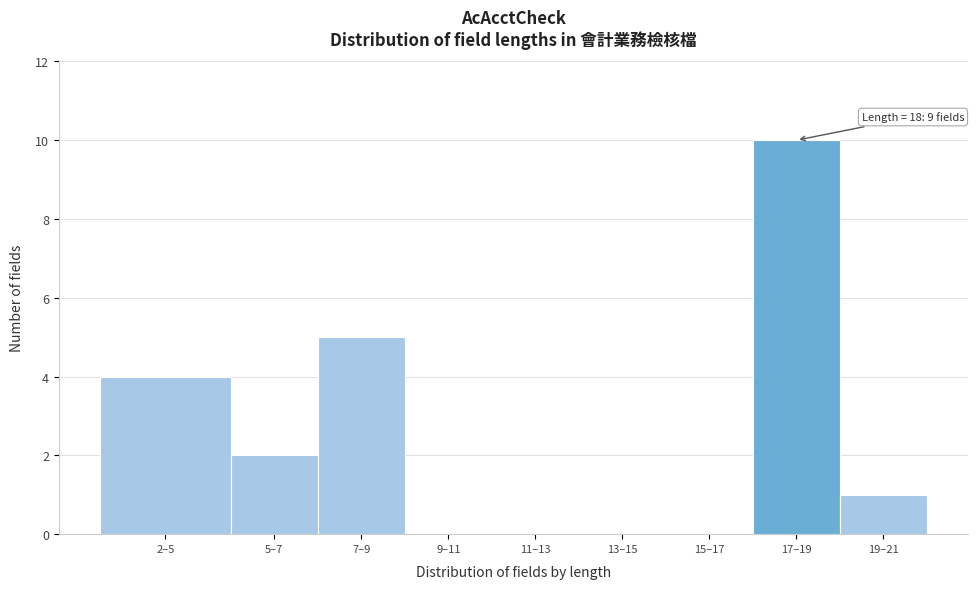

Reading left to right, extract all data points from this chart.

2–5=4	5–7=2	7–9=5	9–11=0	11–13=0	13–15=0	15–17=0	17–19=10	19–21=1